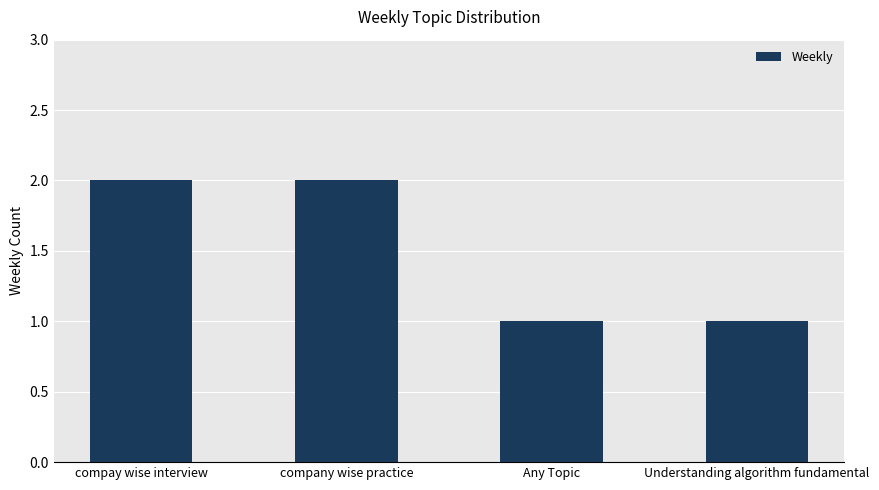

What is the label of the 4th bar from the right?

compay wise interview